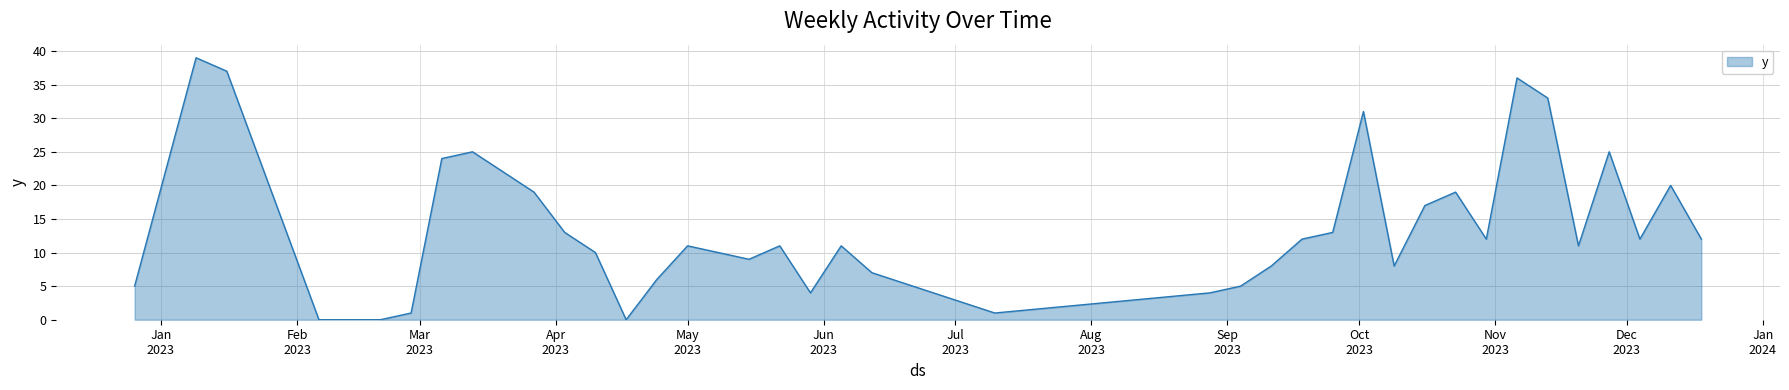

What is the difference between the maximum and minimum values?

39